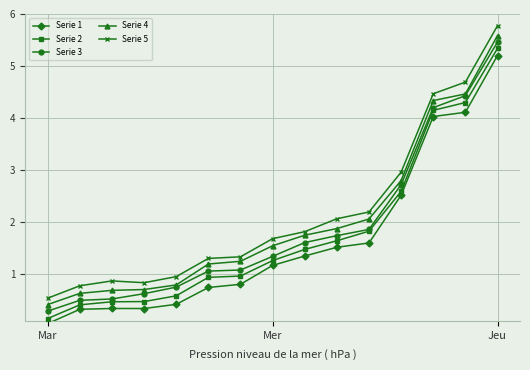

What is the value of the Serie 3 point at the 11th from the left?

1.9